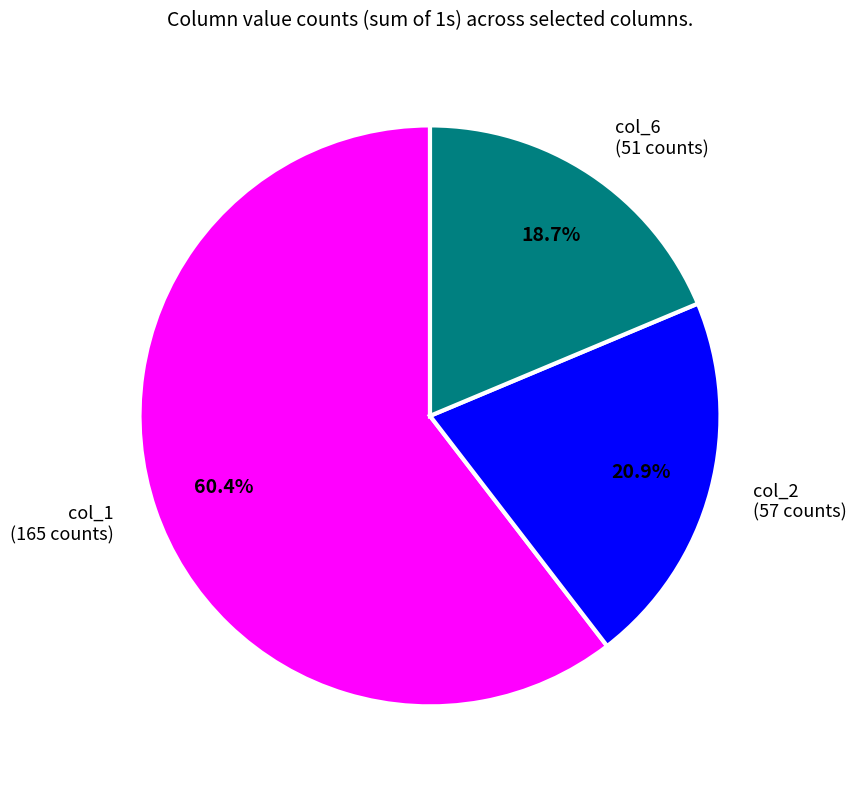

Which category has the smallest portion of the pie?

col_6 (51 counts)